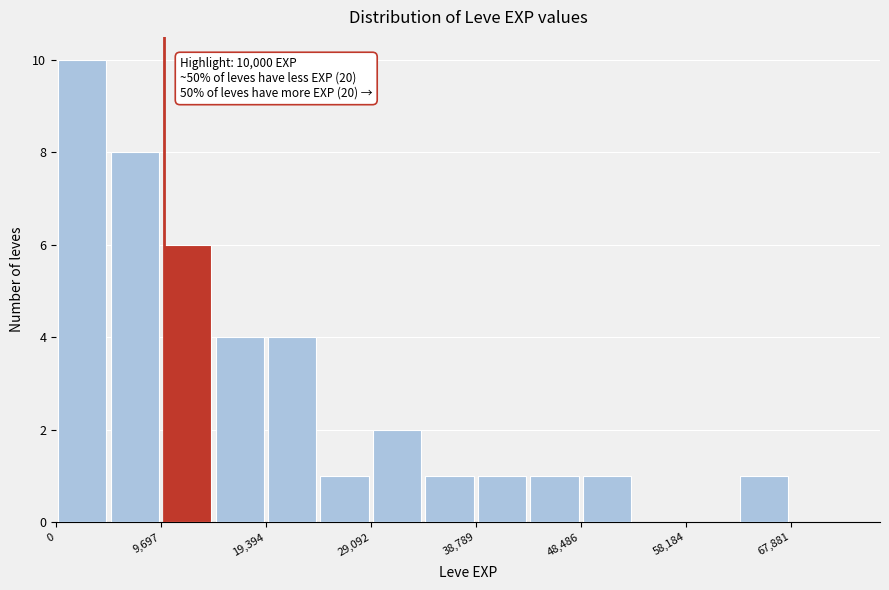

Which range on the x-axis has the tallest bar?

0 to 5000